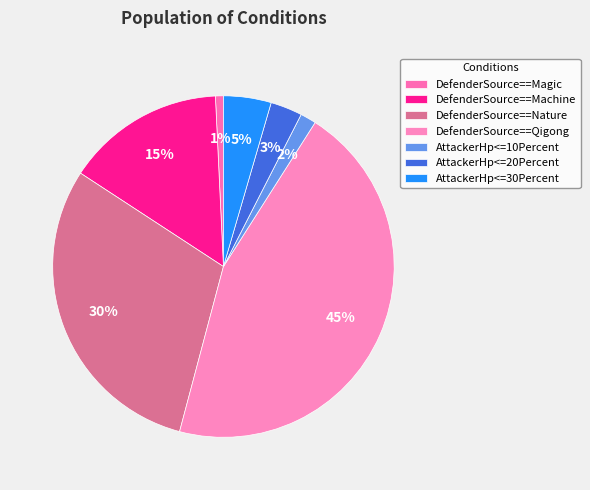

Which has a higher value, DefenderSource==Nature or DefenderSource==Magic?

DefenderSource==Nature